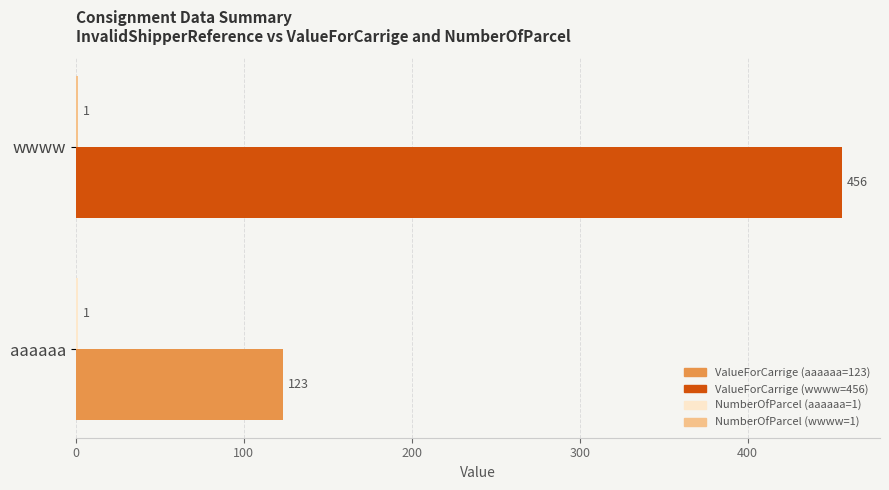

What is the total value across all series at aaaaaa?

124